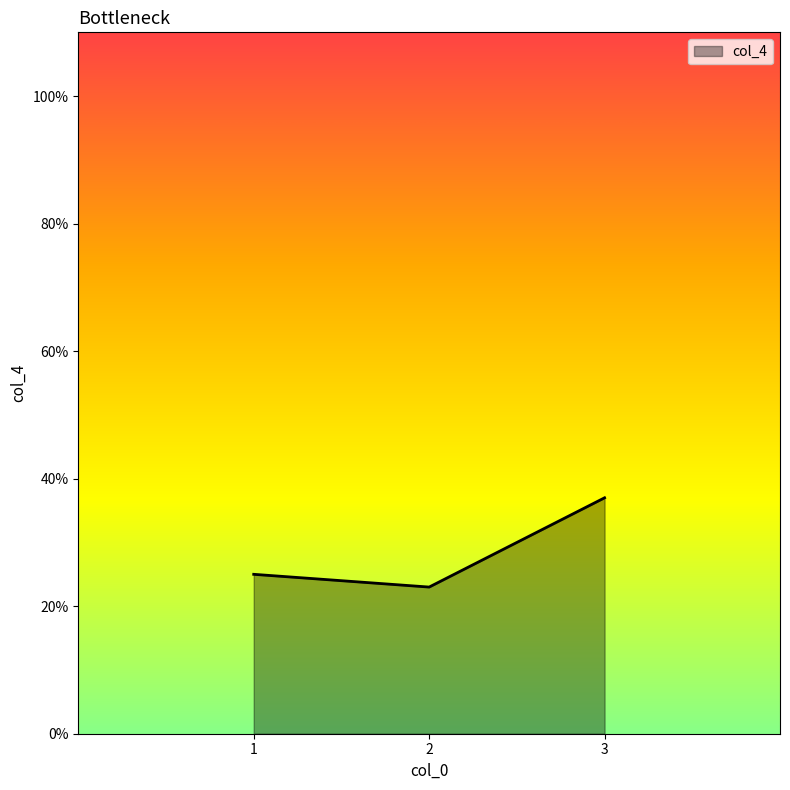

Reading left to right, list all the values displayed in this chart.

1=25	2=23	3=37